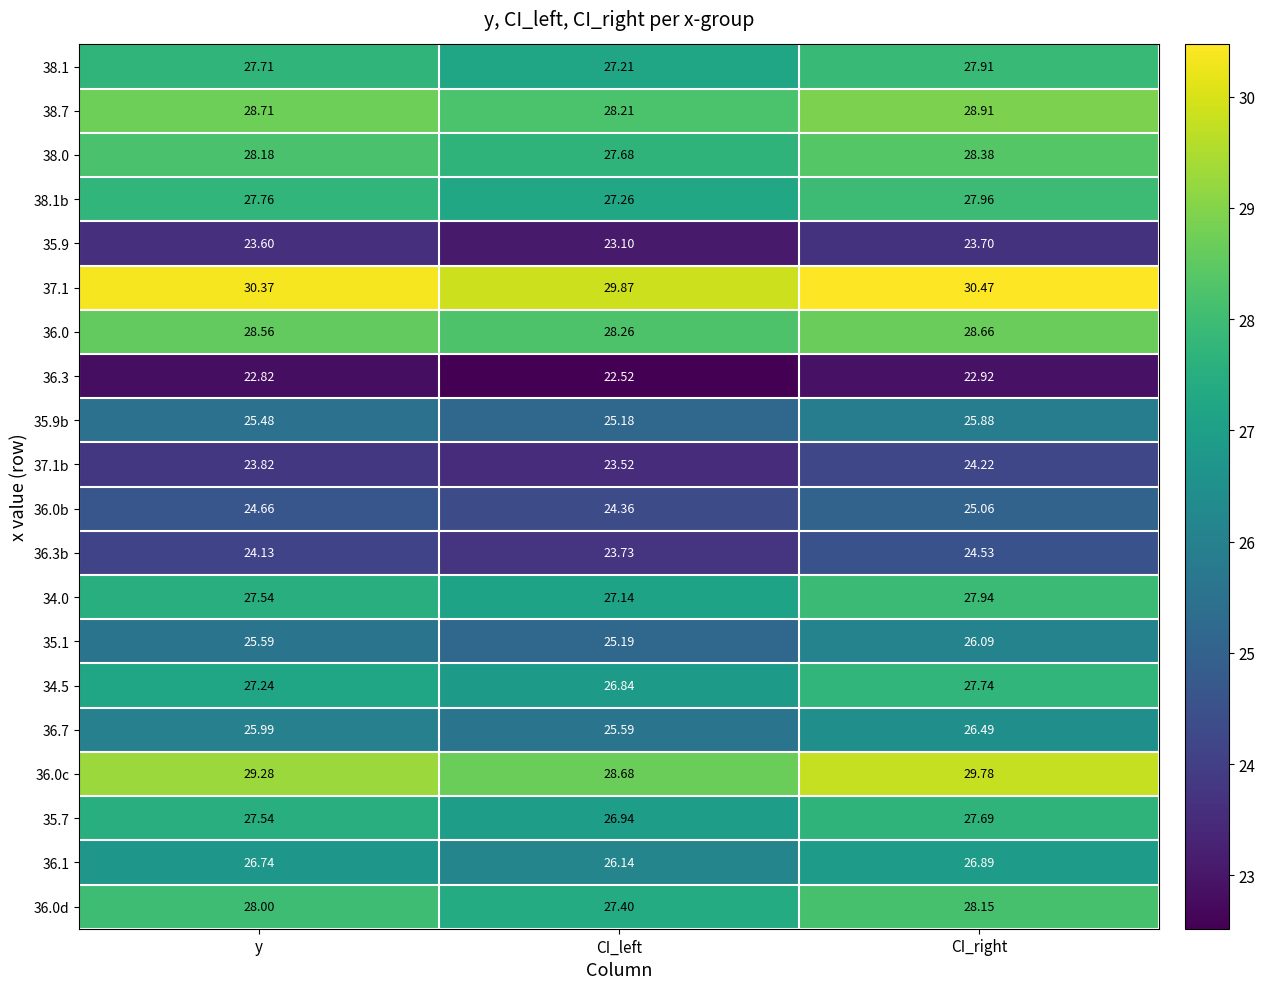

At CI_right, list the series in order from largest to smallest.

37.1, 36.0c, 38.7, 36.0, 38.0, 36.0d, 38.1b, 34.0, 38.1, 34.5, 35.7, 36.1, 36.7, 35.1, 35.9b, 36.0b, 36.3b, 37.1b, 35.9, 36.3